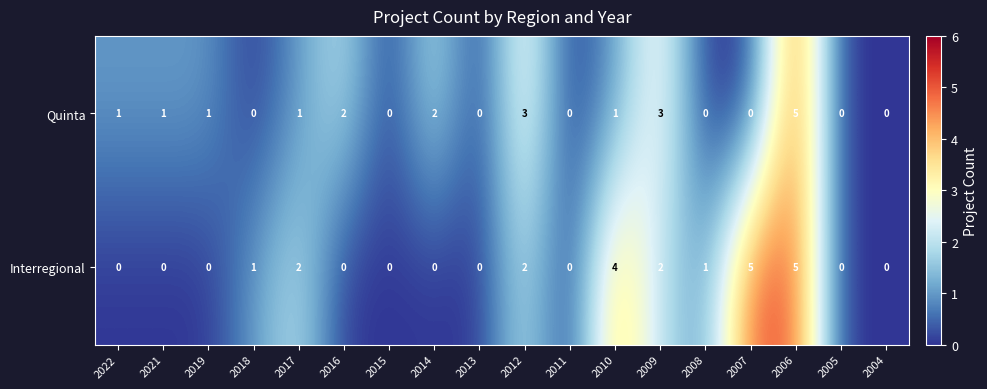

Count the Quinta values in the range 0 to 2.

15